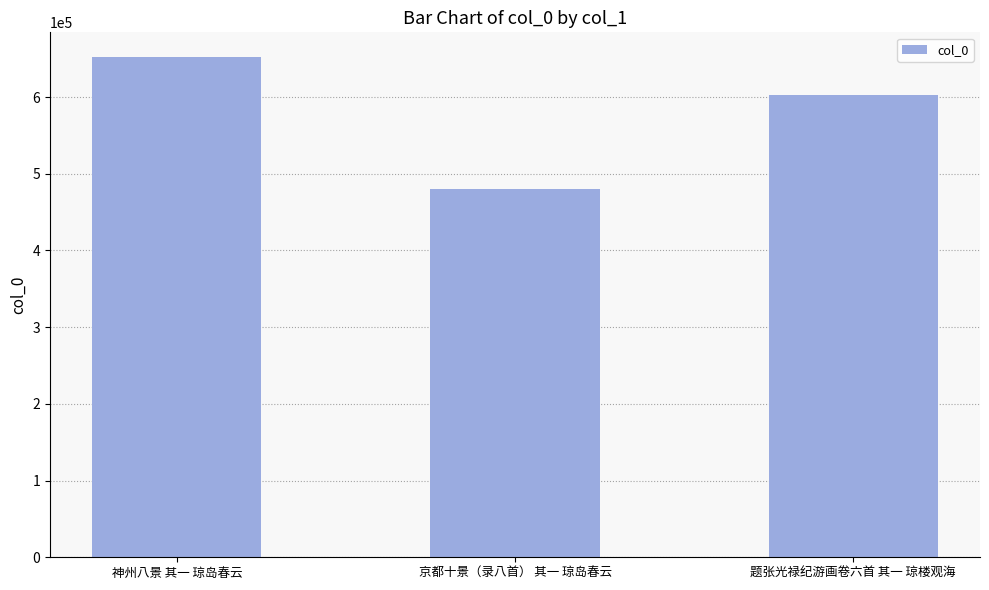

Read the value at 题张光禄纪游画卷六首 其一 琼楼观海, to the nearest 100.

602900